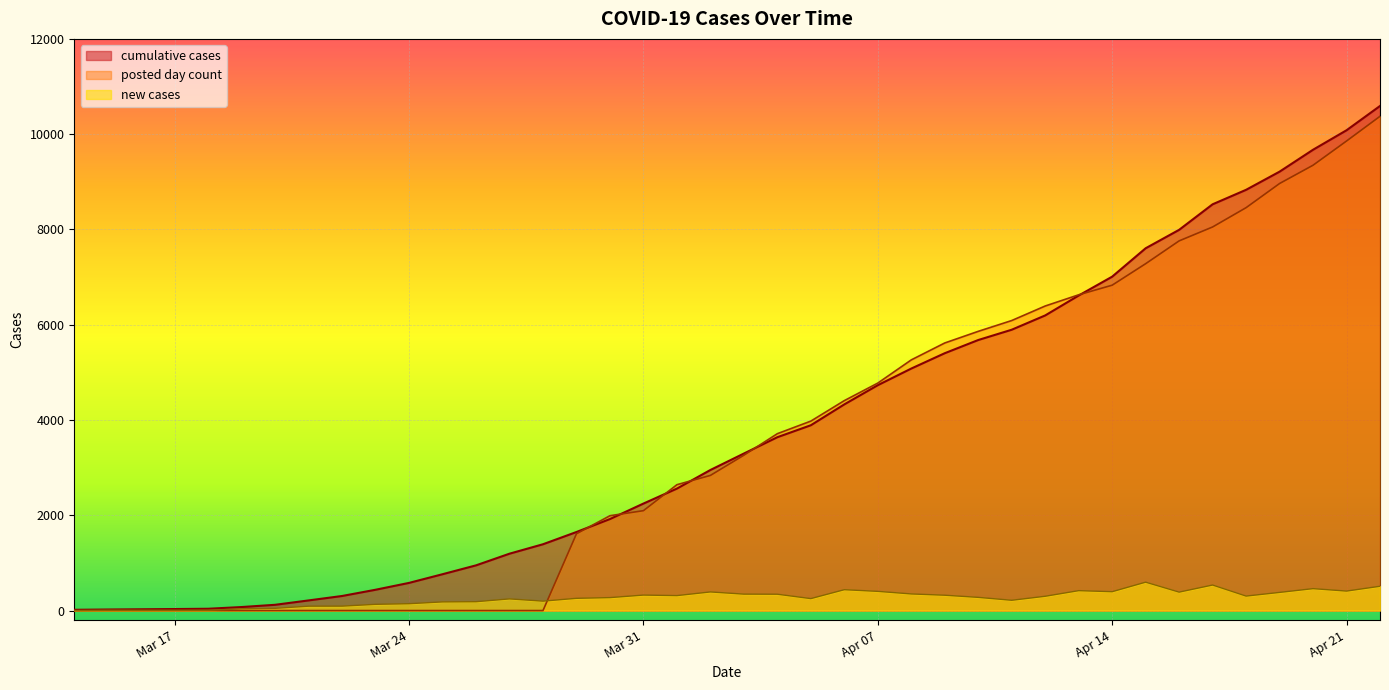

What is the difference between the new cases values at 2020-03-27 and 2020-04-18?

59